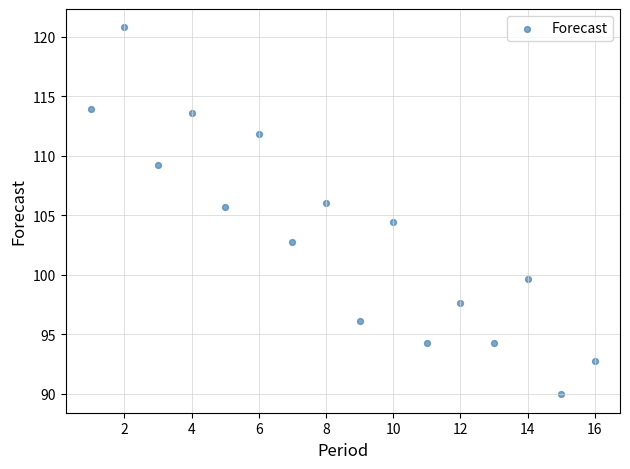

What is the range of Y values (max minus min)?

30.8